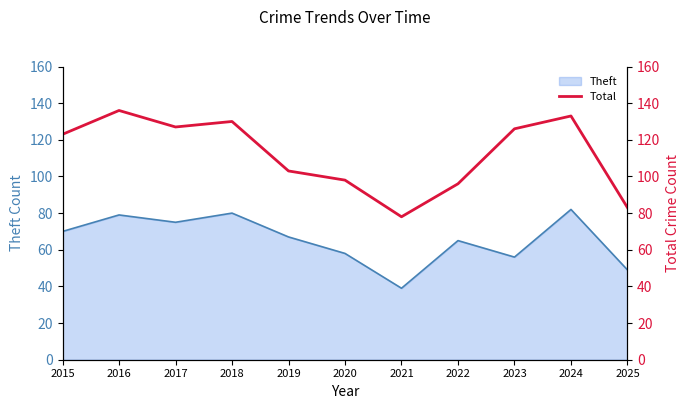

Where is the data nearest to the value 107?

2019